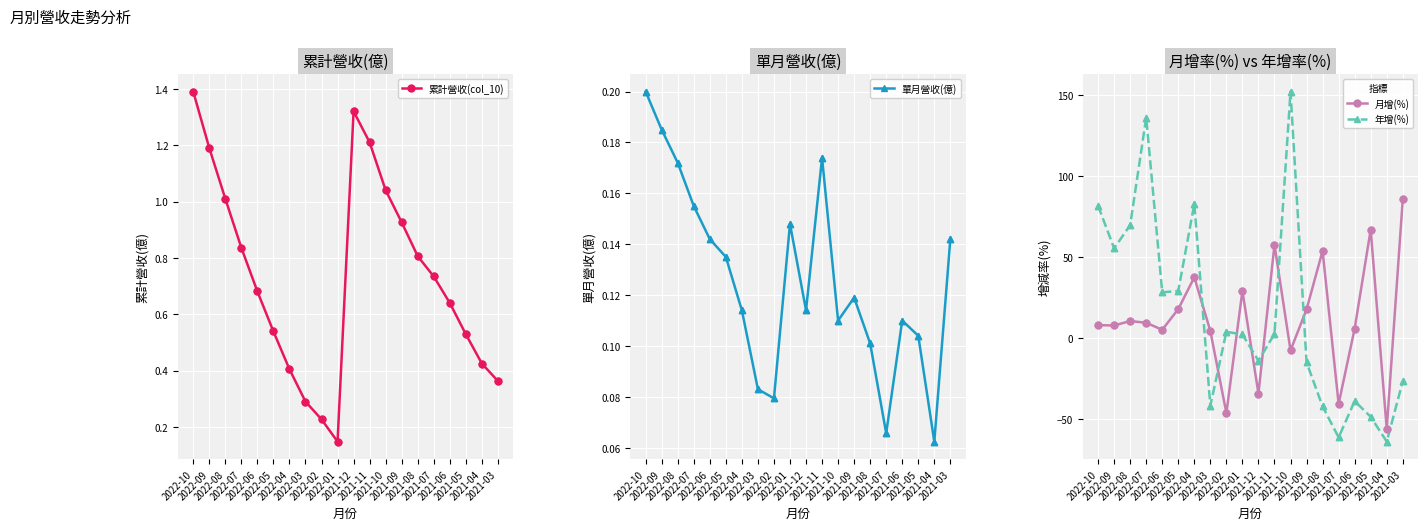

At how many categories does at least one series exceed 78?

5